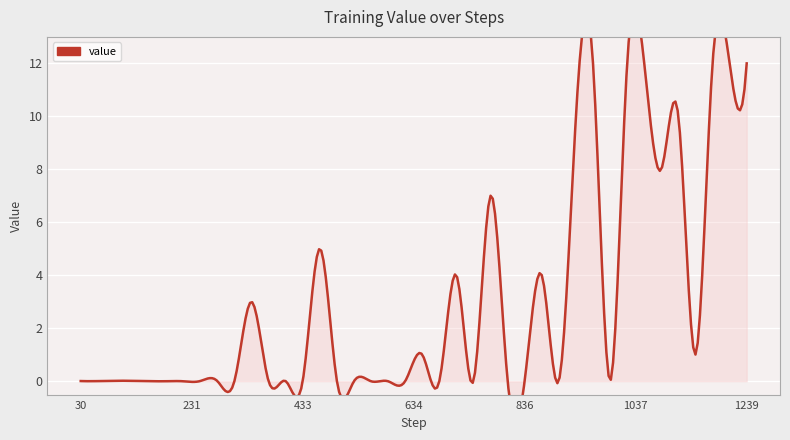

Reading left to right, transcribe all the data shown in this chart.

0=0.0	1=0.0	2=0.0	3=0.0	4=0.0	5=0.0	6=0.0	7=0.0	8=0.0	9=0.0	10=3.0	11=0.0	12=0.0	13=0.0	14=5.0	15=0.0	16=0.0	17=0.0	18=0.0	19=0.0	20=1.0	21=0.0	22=4.0	23=0.0	24=7.0	25=0.0	26=0.0	27=4.0	28=0.0	29=10.0	30=12.0	31=0.0	32=12.0	33=12.0	34=8.0	35=10.0	36=1.0	37=12.0	38=12.0	39=12.0